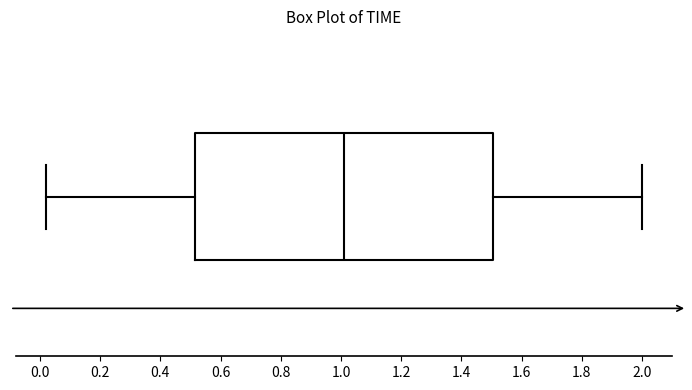

Where does the median line of the box sit on the x-axis? The values are not printed on the chart, so give them approximately, as read against the axis.

1.02